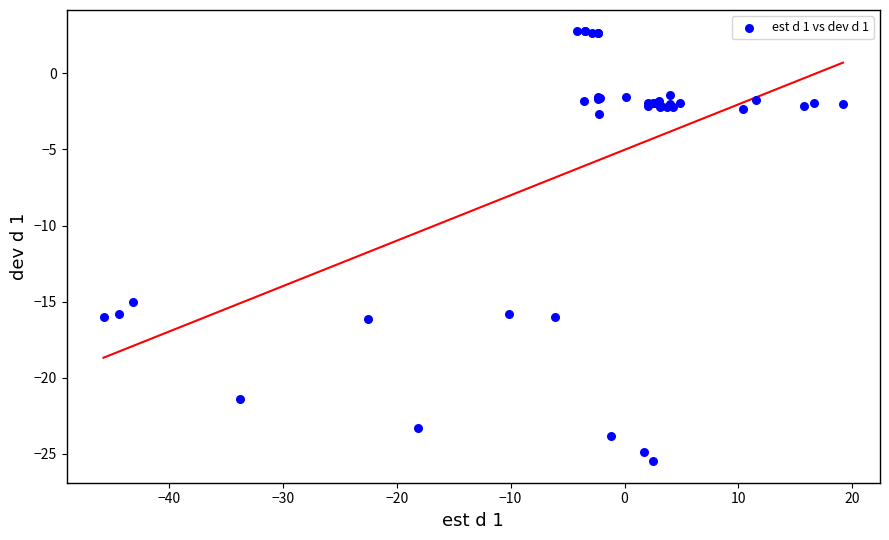

What Y value in the scatter plot is closest to -11?

-15.0